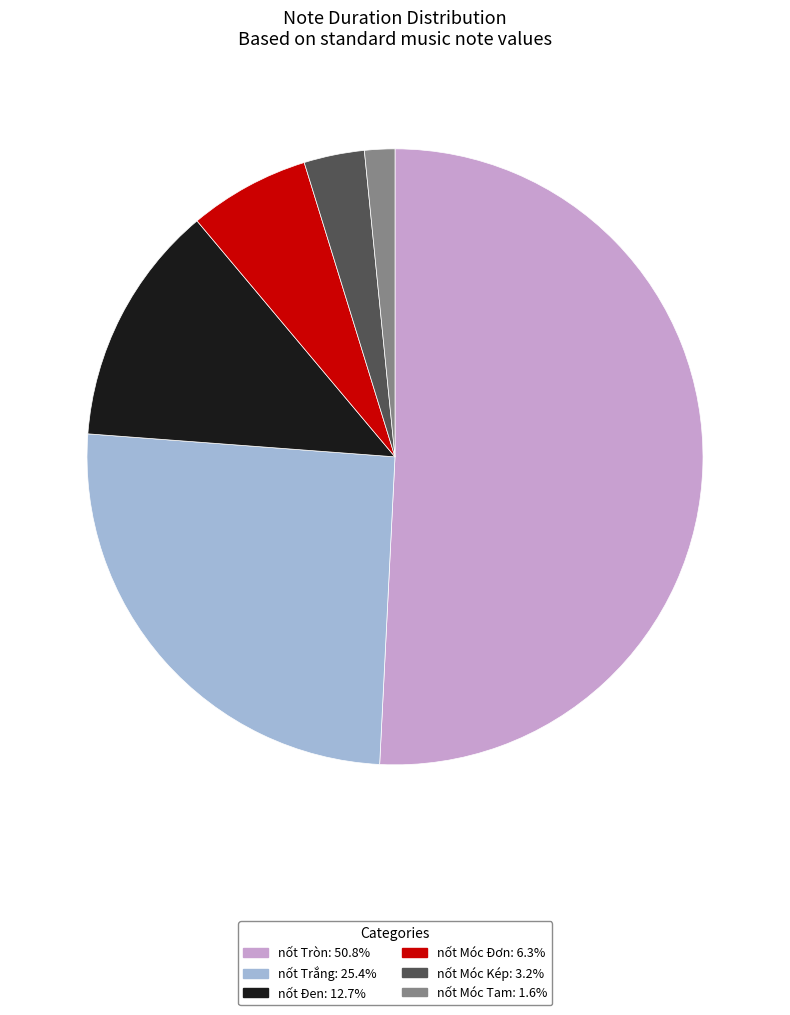

The nốt Móc Tam slice represents 2% of the pie. True or false?

True